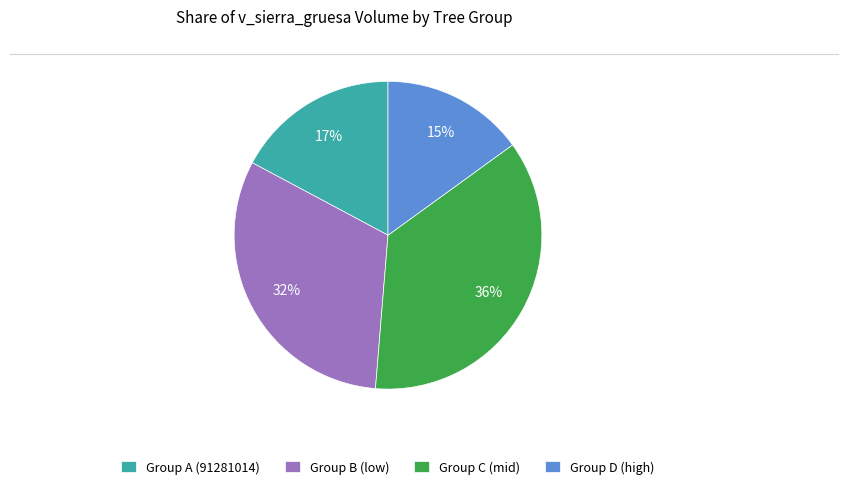

Which slice is the largest?

Group C (mid)